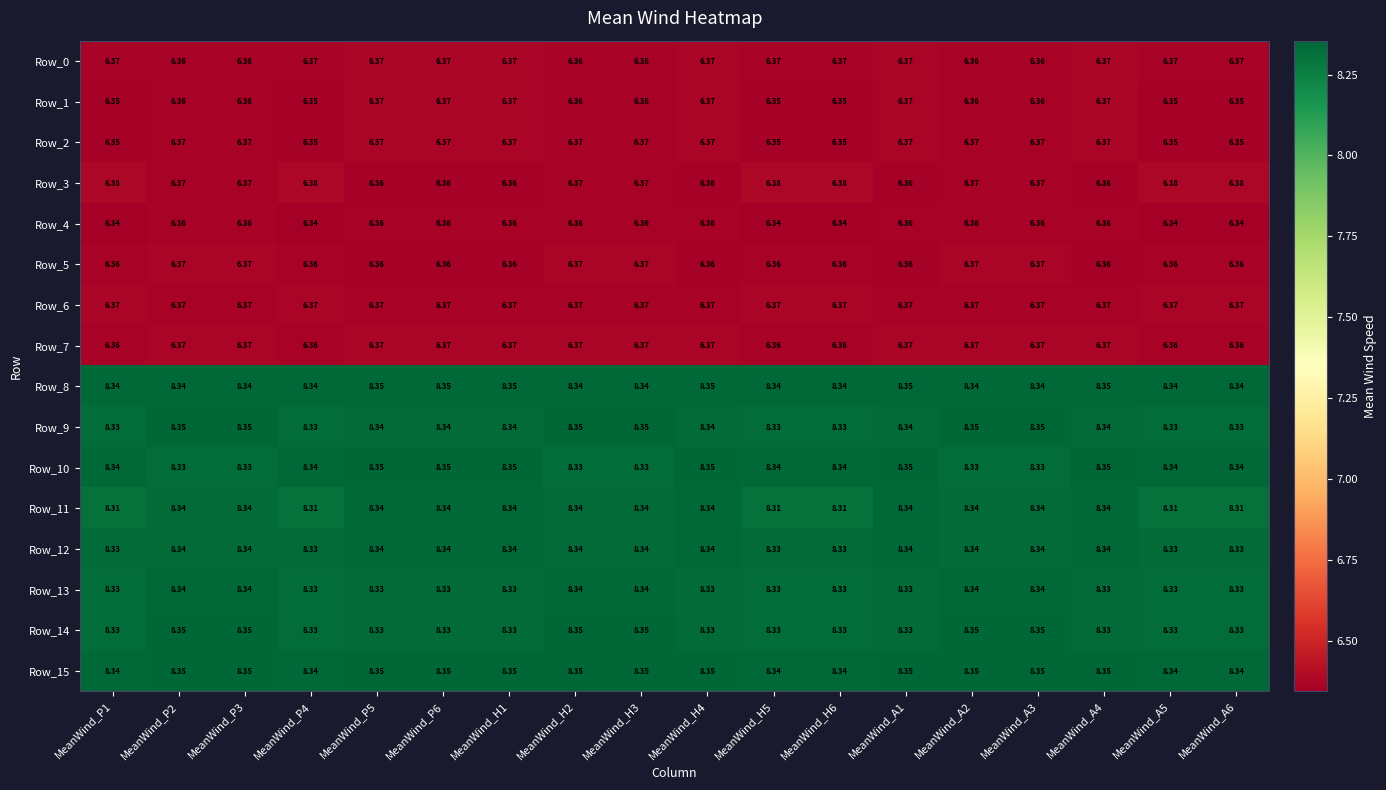

What is the difference between the highest and lowest values at MeanWind_A4?

2.0